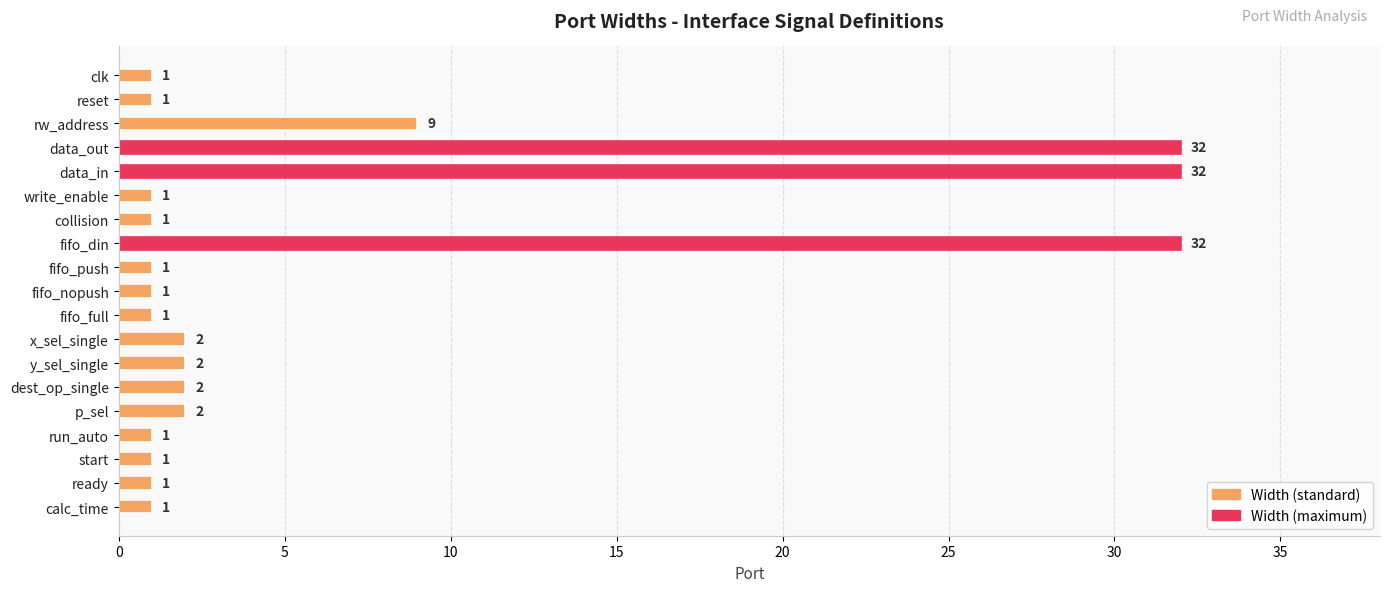

What is the ratio of the value at p_sel to the value at start?

2.0